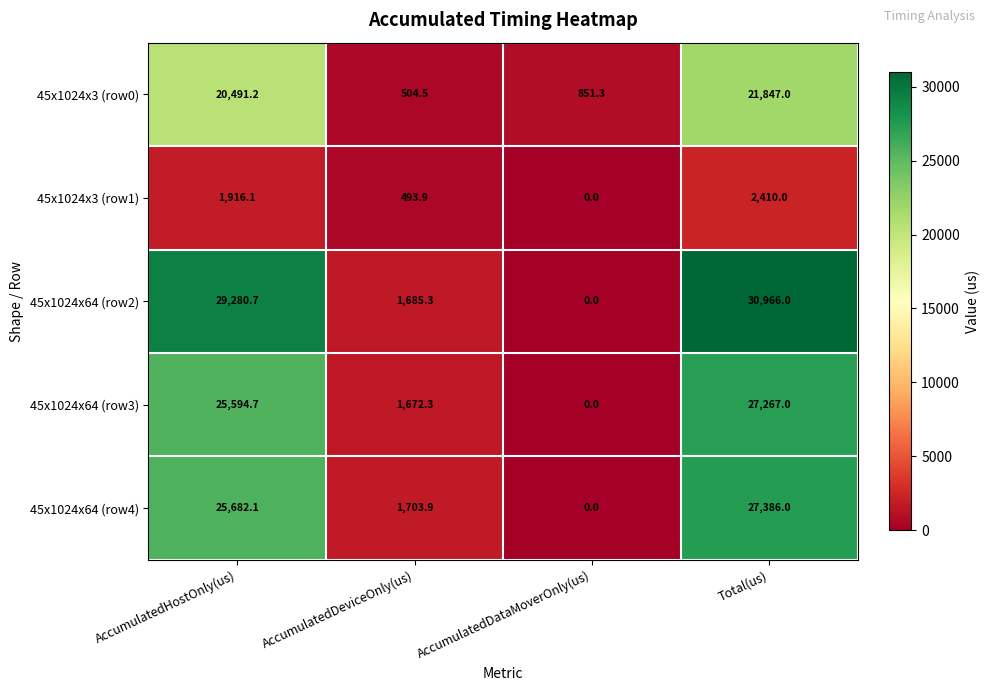

What is the greatest value displayed?

30966.0